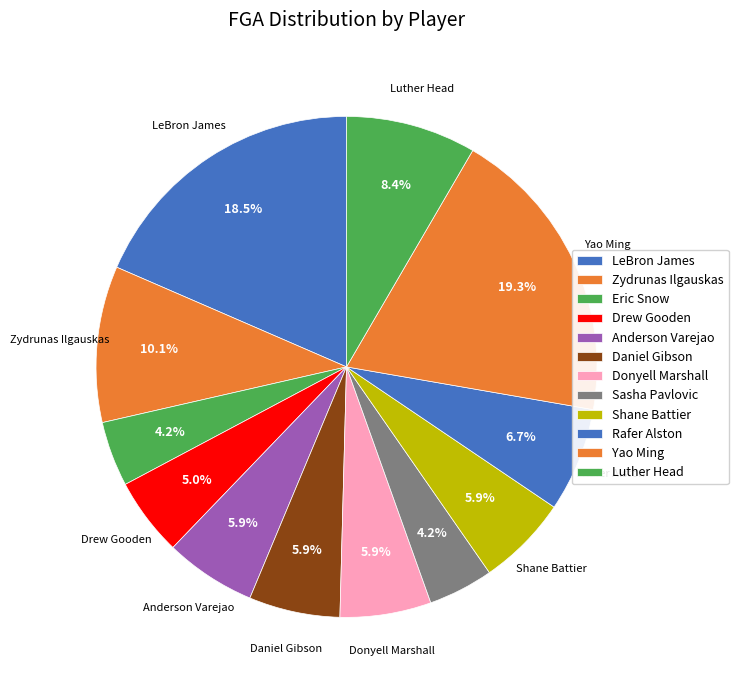

The Drew Gooden slice represents 5% of the pie. True or false?

True